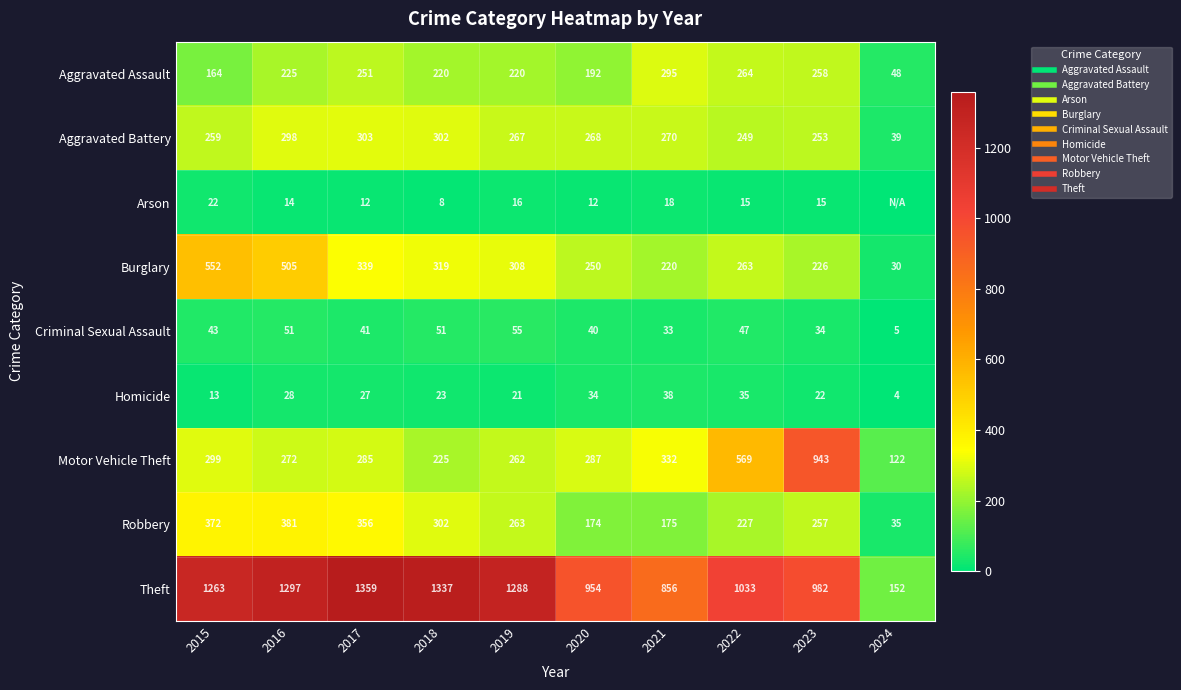

What is the difference between the maximum and minimum values in the Aggravated Assault series?

247